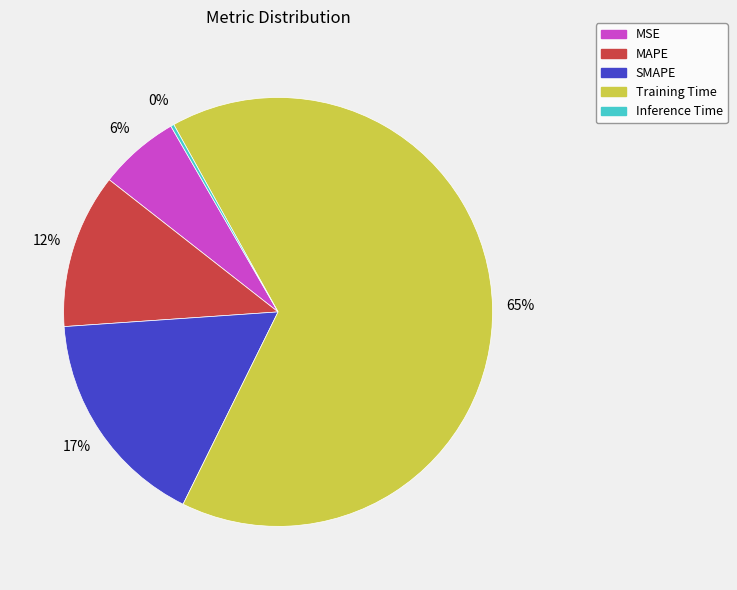

To the nearest percent, what percentage of the pie is MSE?

6%